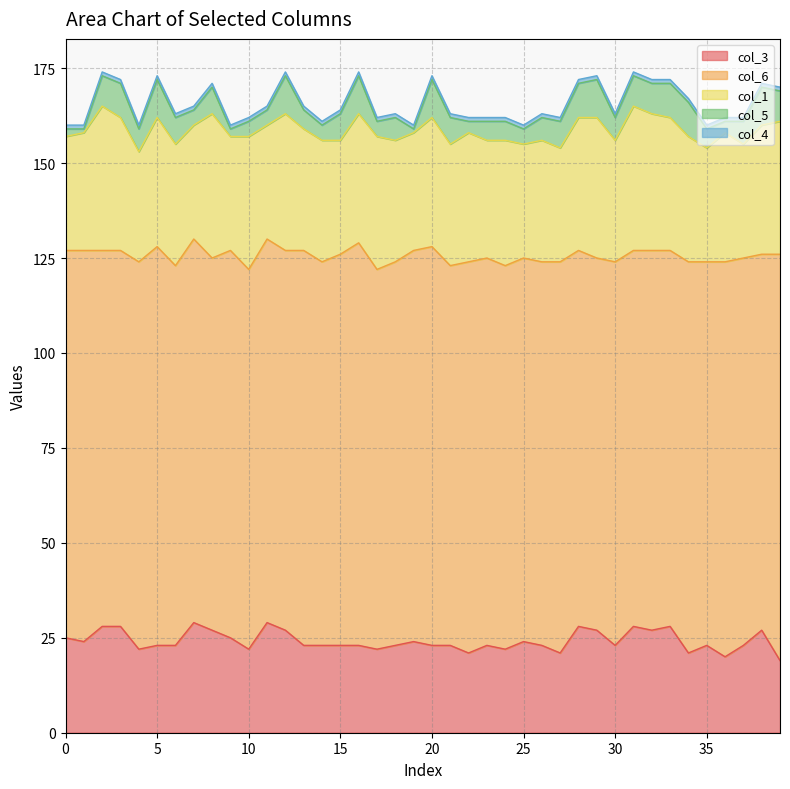

At which category does the chart reach its minimum across all series?

1